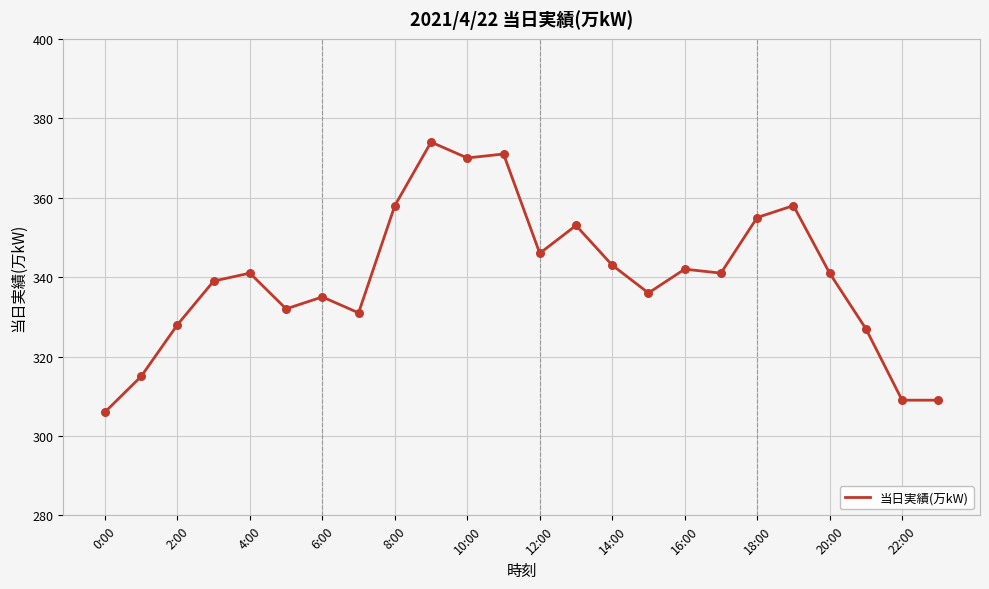

What is the smallest value displayed?

306